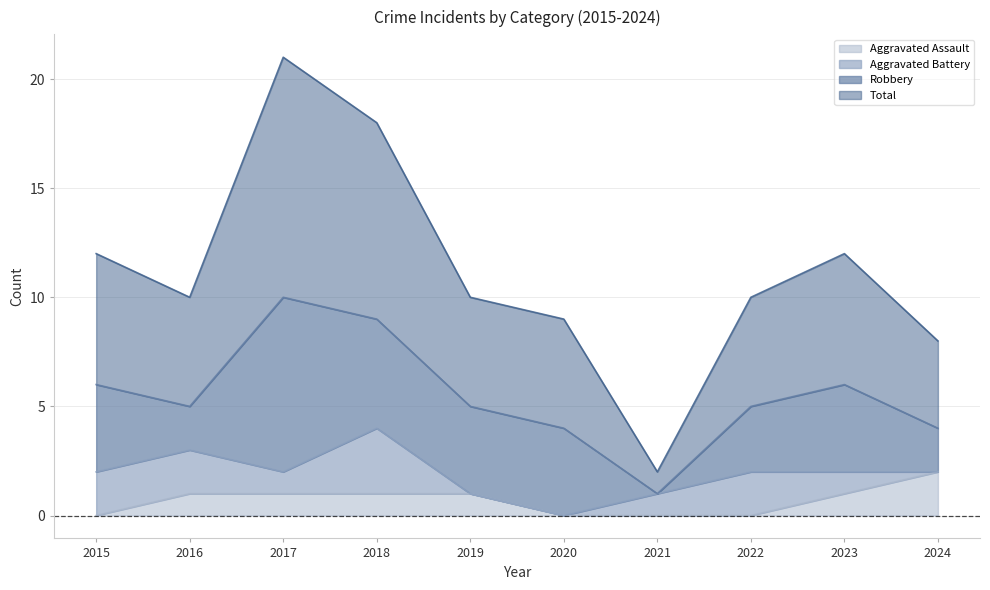

The value of Aggravated Assault at 2020 is 1. True or false?

False